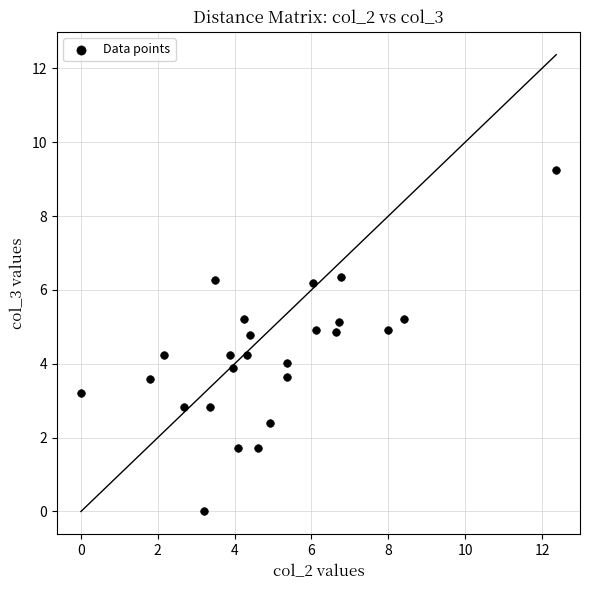

What is the range of Y values (max minus min)?

9.2